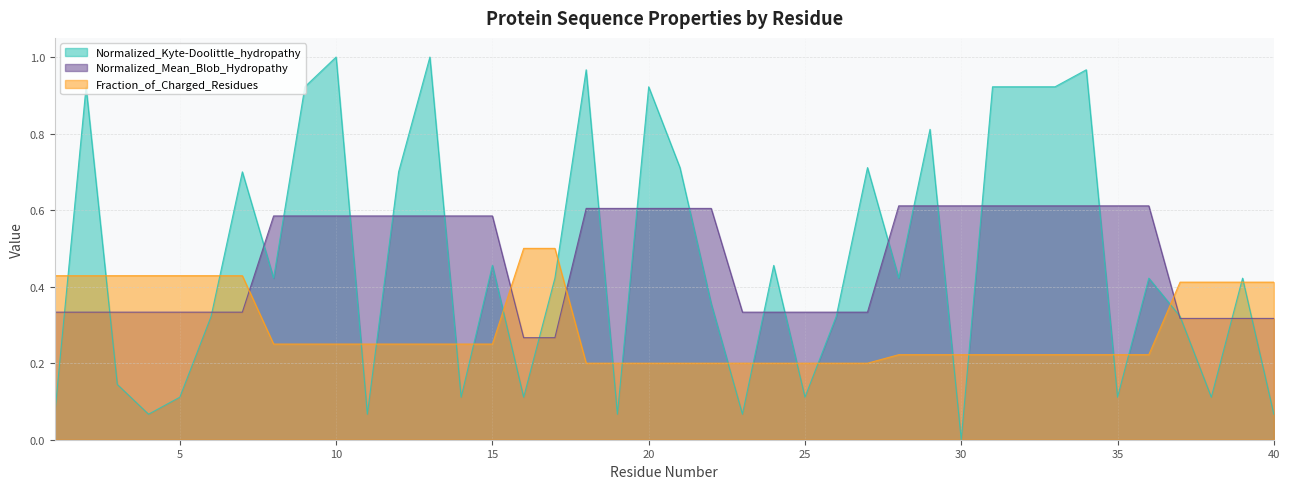

What is the value of the Normalized_Kyte-Doolittle_hydropathy point at the 9th from the left?

0.9